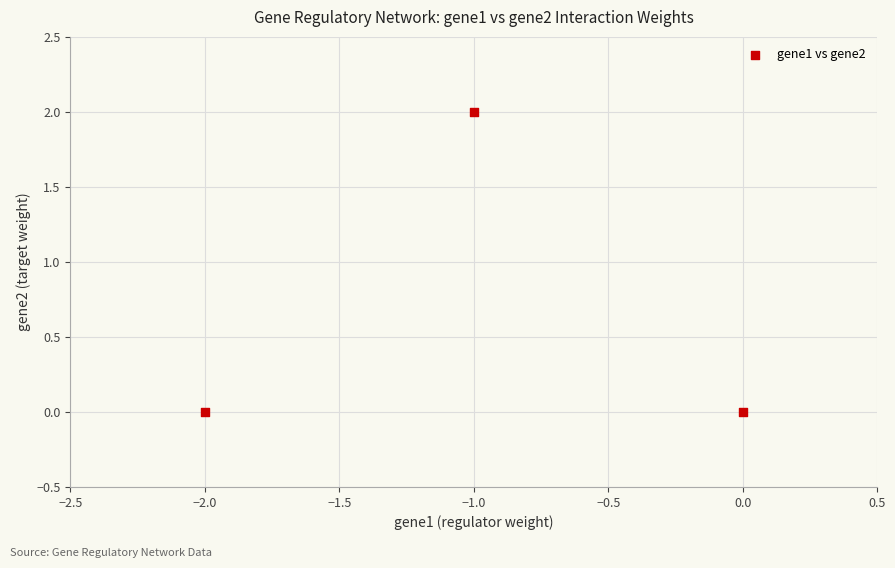

What is the average X value?

-1.0